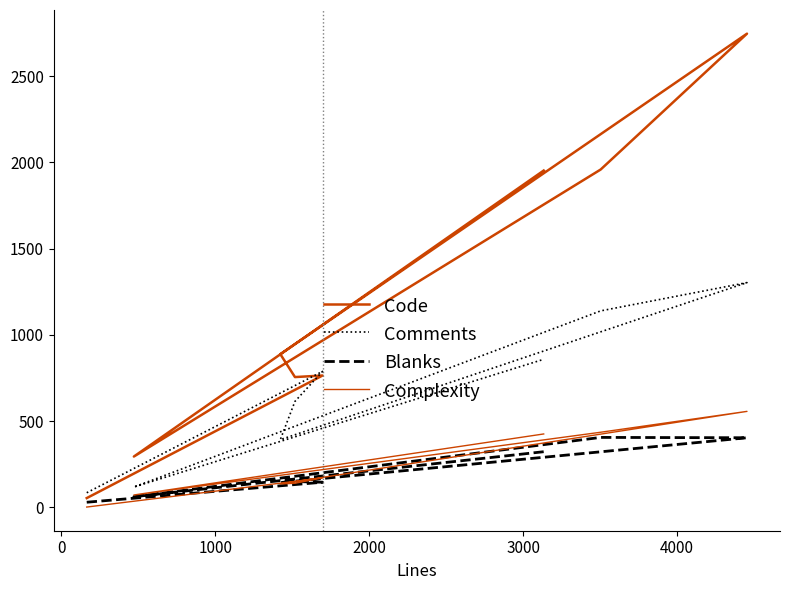

List the series in order of their peak value, lowest first.

Blanks, Complexity, Comments, Code